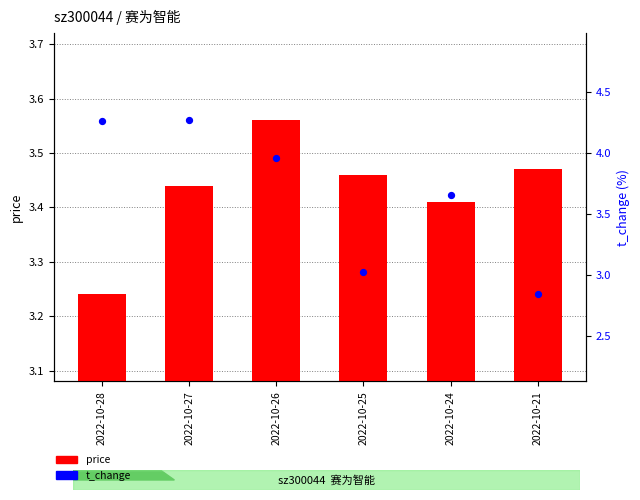

Which series reaches the maximum Y coordinate?

t_change